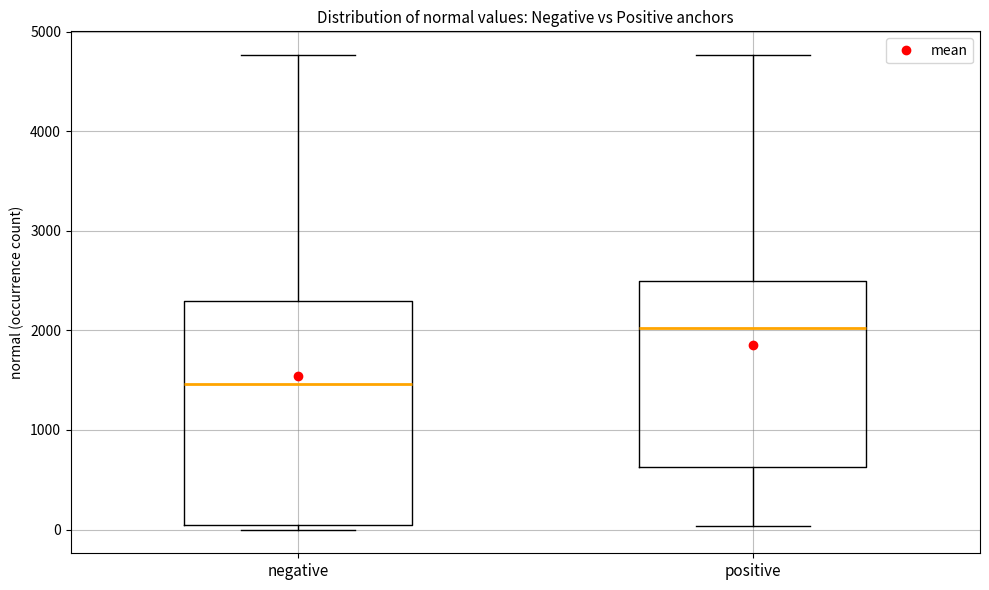

Where is the lower edge of the box for positive on the y-axis? The values are not printed on the chart, so give them approximately, as read against the axis.

600